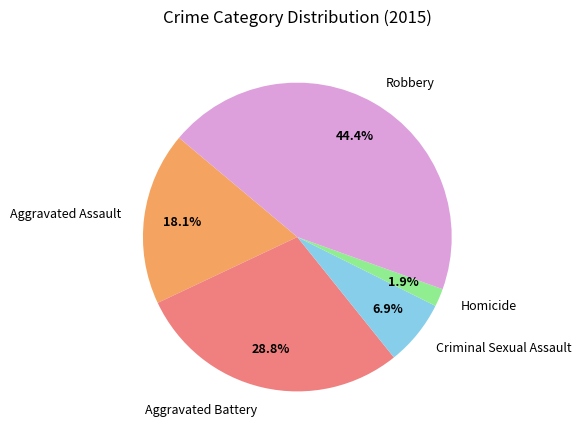

To the nearest percent, what is the combined percentage of Aggravated Battery and Homicide?

31%